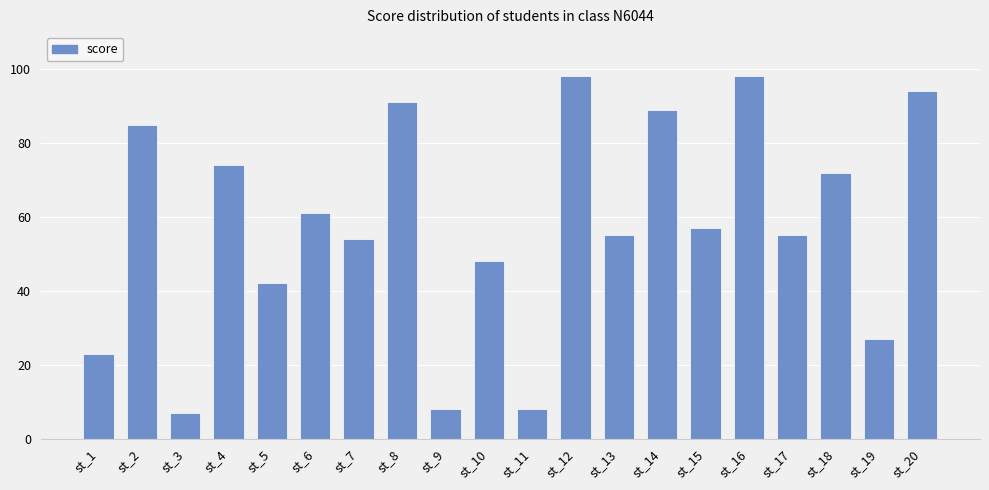

Reading left to right, transcribe all the data shown in this chart.

st_1=23	st_2=85	st_3=7	st_4=74	st_5=42	st_6=61	st_7=54	st_8=91	st_9=8	st_10=48	st_11=8	st_12=98	st_13=55	st_14=89	st_15=57	st_16=98	st_17=55	st_18=72	st_19=27	st_20=94